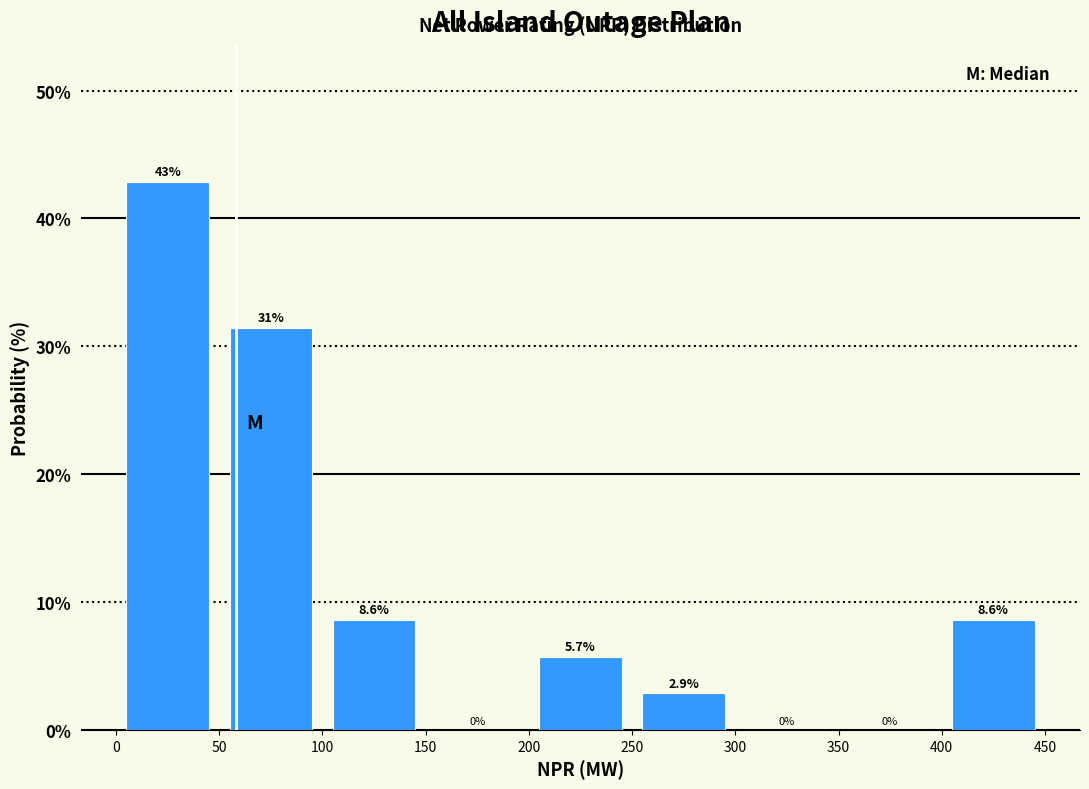

Over which range of the x-axis is the bar tallest?

0 to 50